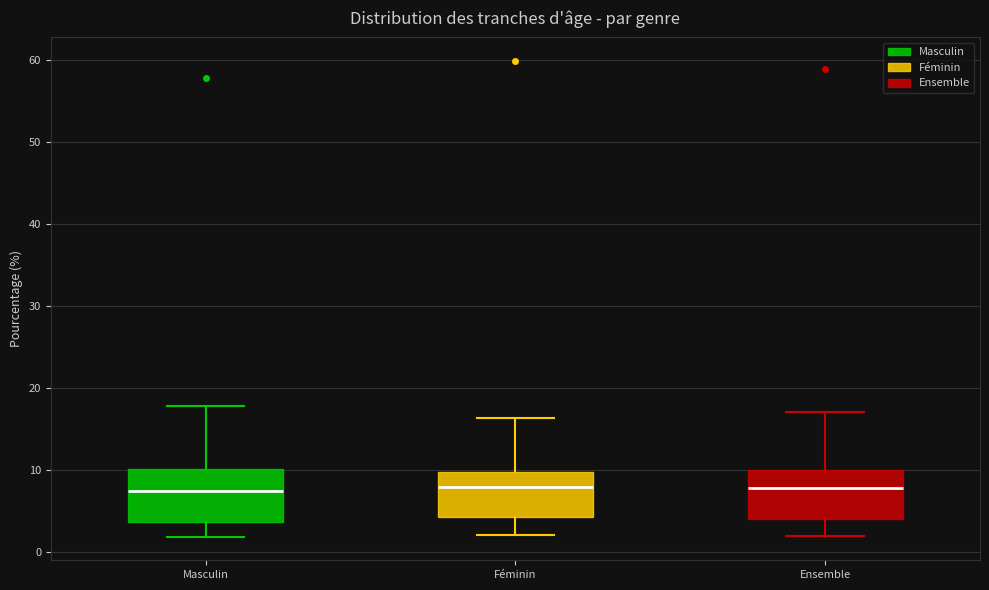

Where is the upper edge of the box for Ensemble on the y-axis? The values are not printed on the chart, so give them approximately, as read against the axis.

10